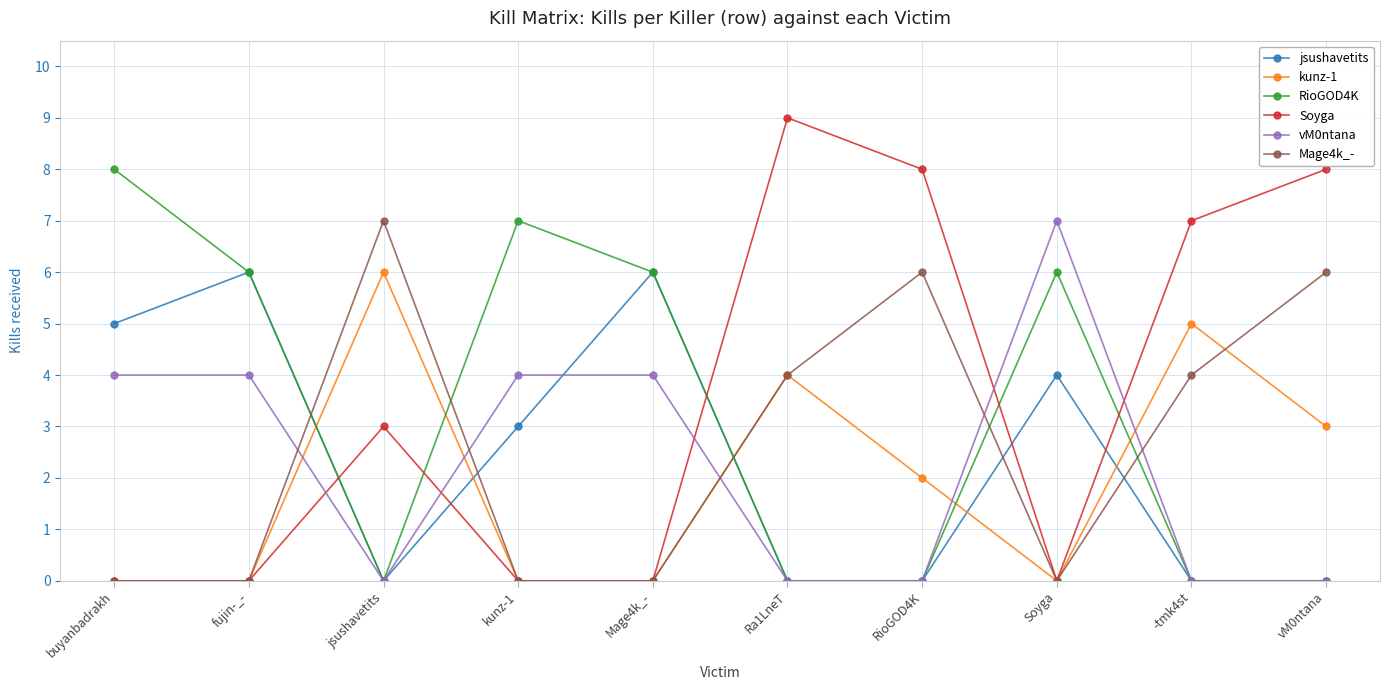

Count the RioGOD4K values in the range 0 to 6.

8